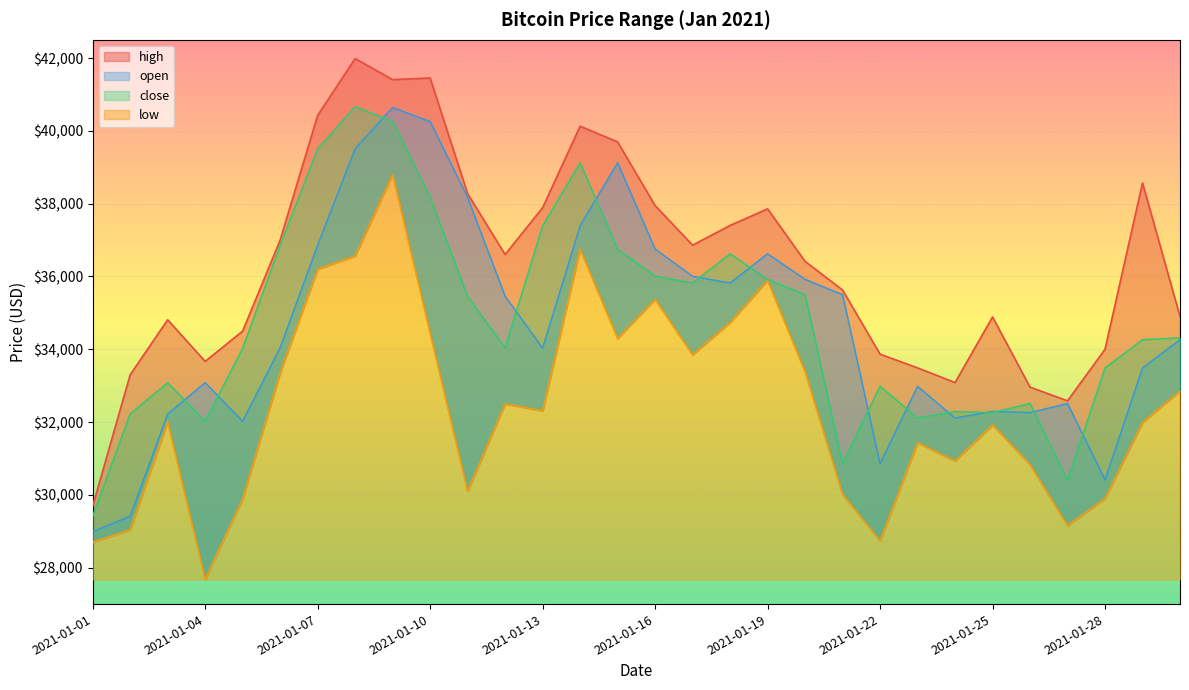

What is the lowest value of the low series?

27678.0